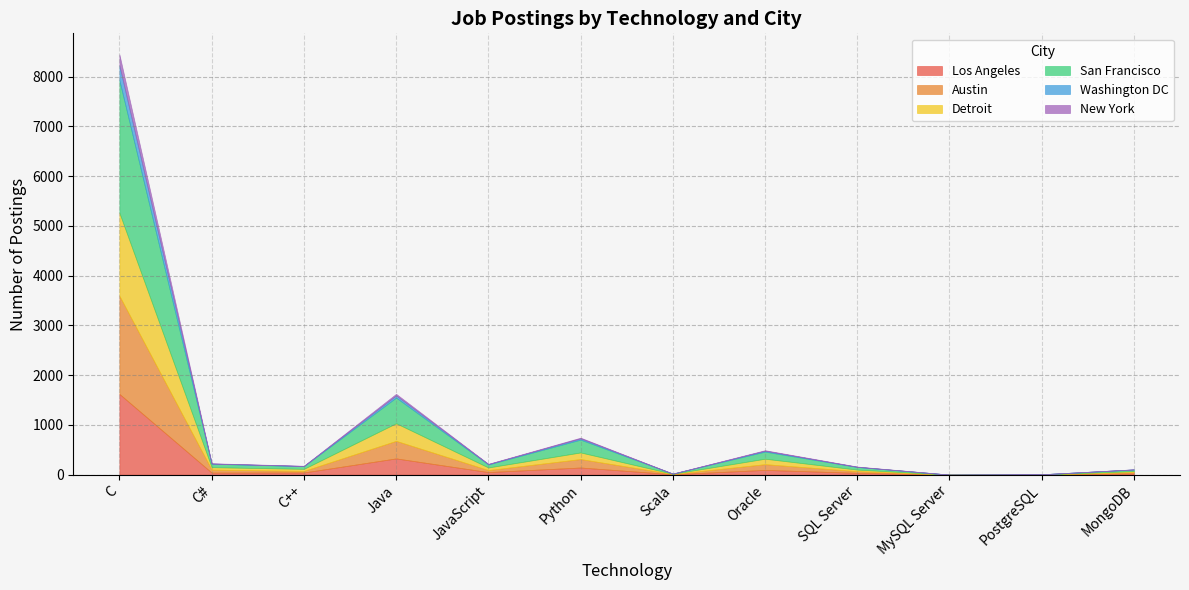

The Detroit series shows 1668 at C. True or false?

True